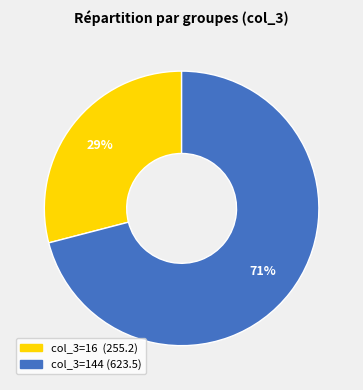

To the nearest percent, what is the difference between the largest and smallest slice percentages?

42%